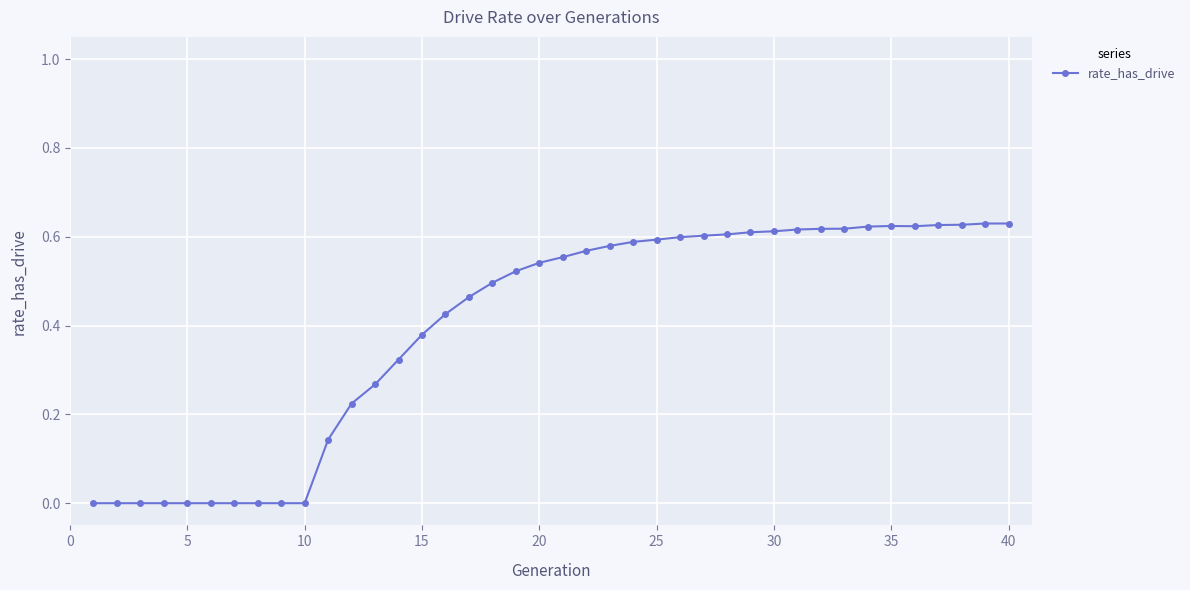

Count the number of categories in the chart.

40